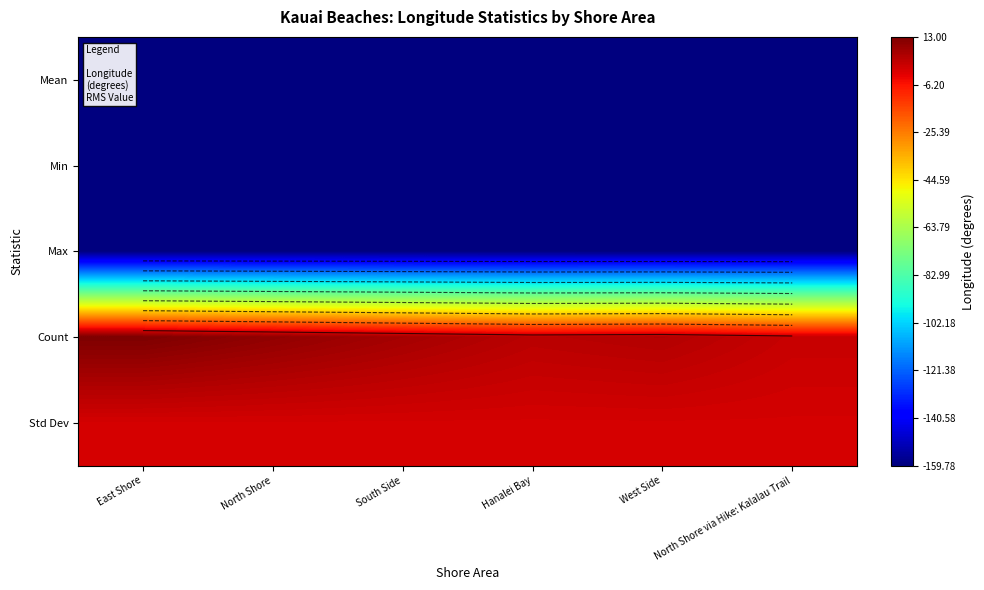

List the labels in order of Count value, largest first.

East Shore, North Shore, South Side, West Side, Hanalei Bay, North Shore via Hike: Kalalau Trail